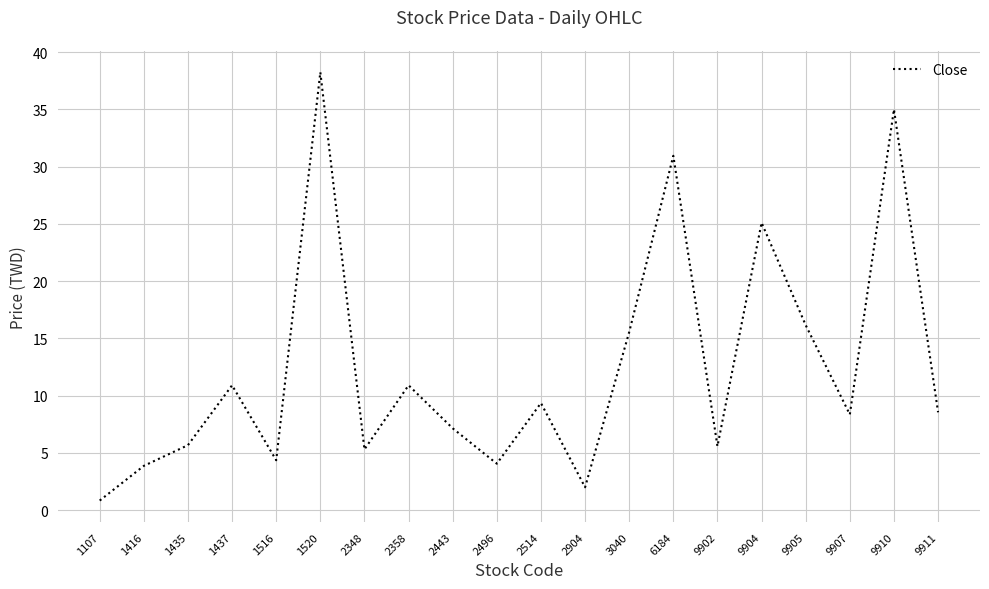

At which label does the data first exceed 8?

1437